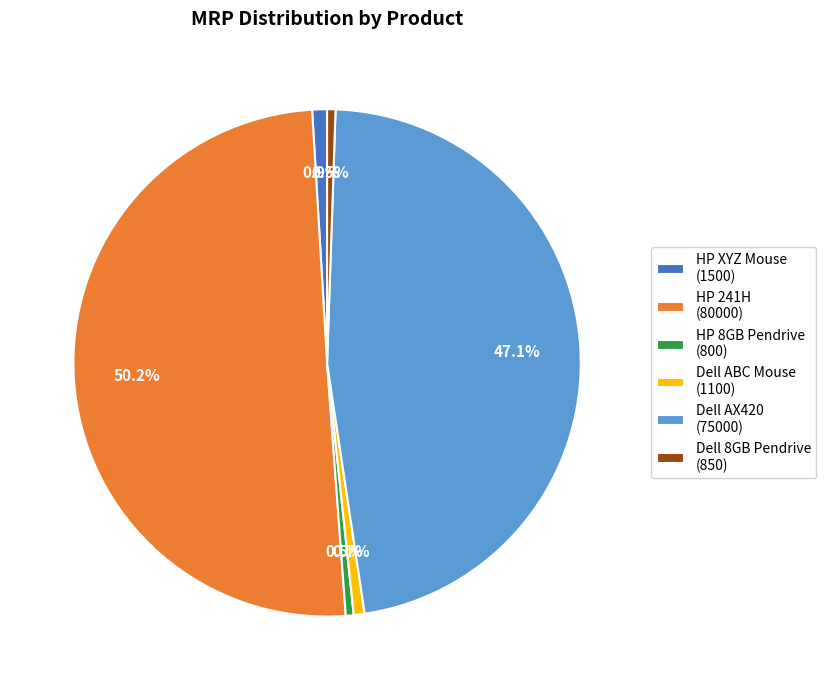

Between HP 8GB Pendrive (800) and Dell AX420 (75000), which is larger?

Dell AX420 (75000)